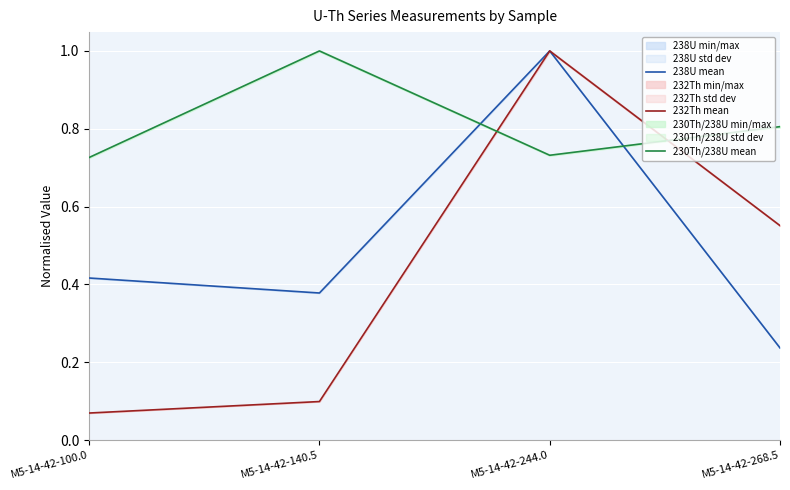

The value of 232Th mean at M5-14-42-140.5 is 0.0. True or false?

False